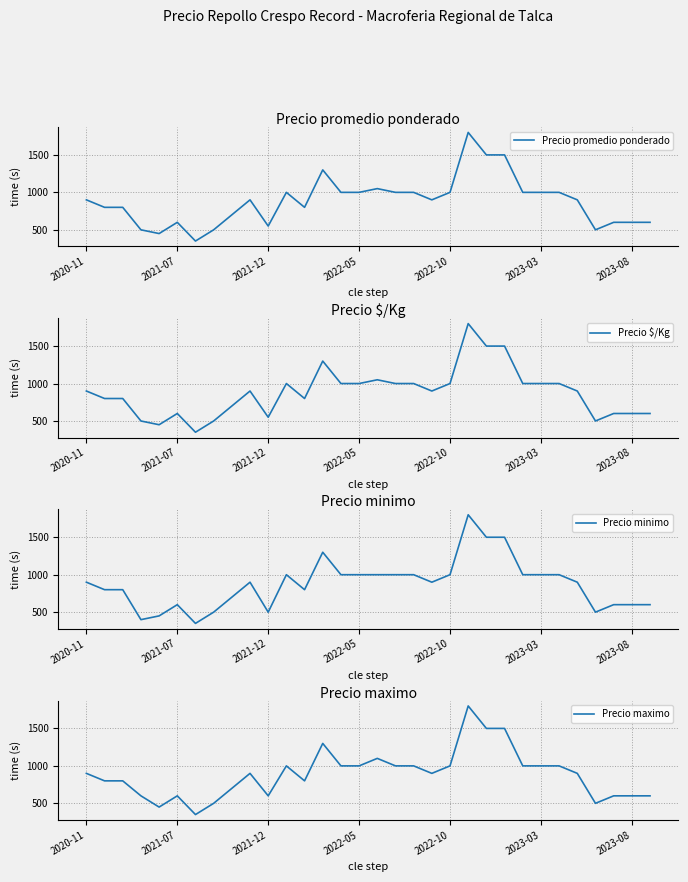

At how many categories does at least one series exceed 475?

30